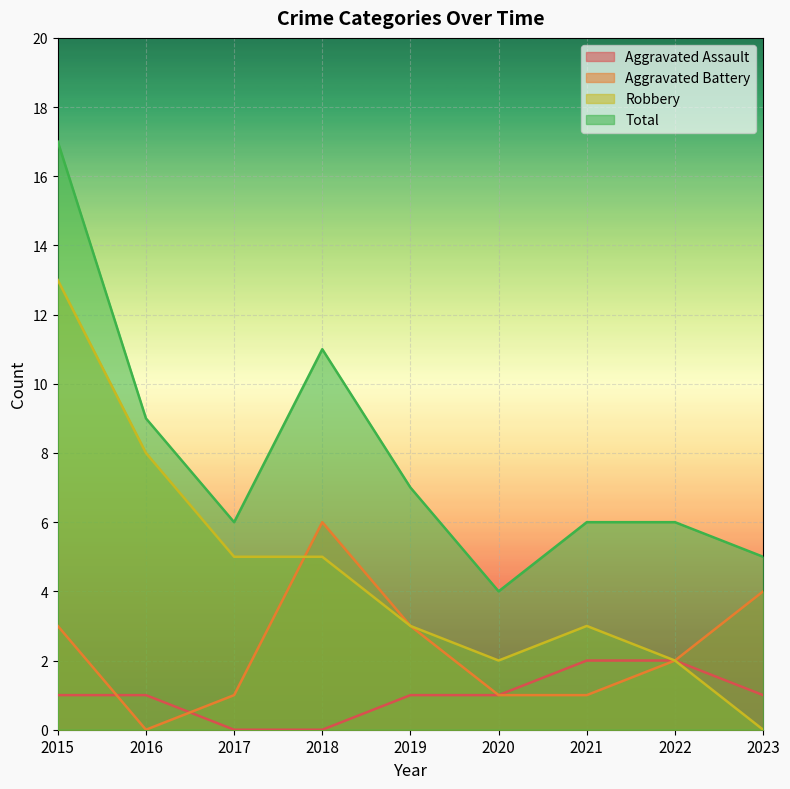

Where is the first local maximum for Aggravated Battery?

2018